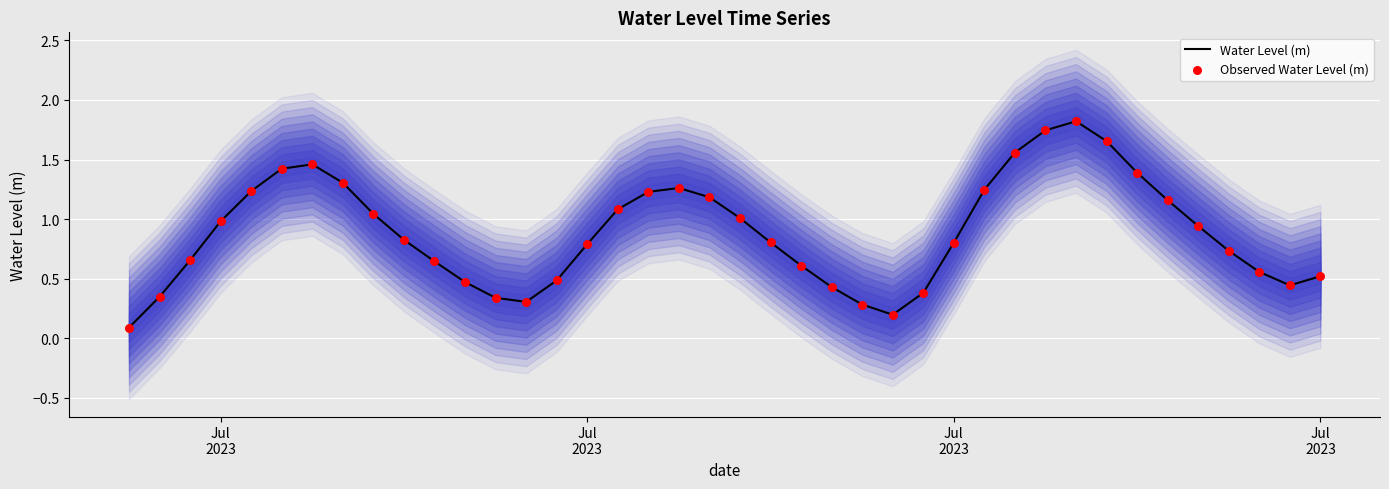

Which series contains the lowest Y value?

Water Level (m)